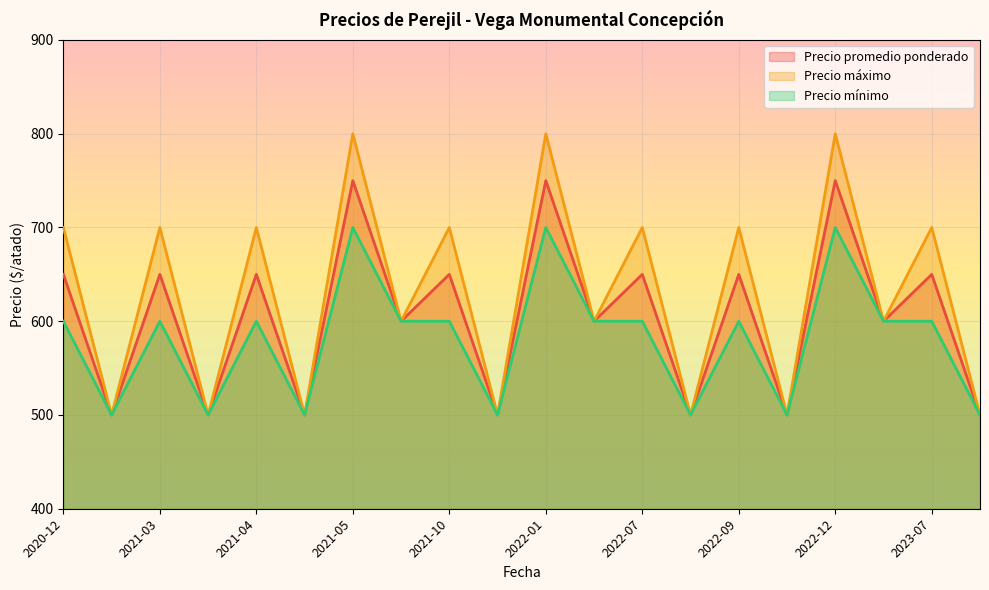

True or false: Precio promedio ponderado and Precio mínimo intersect in this chart.

False